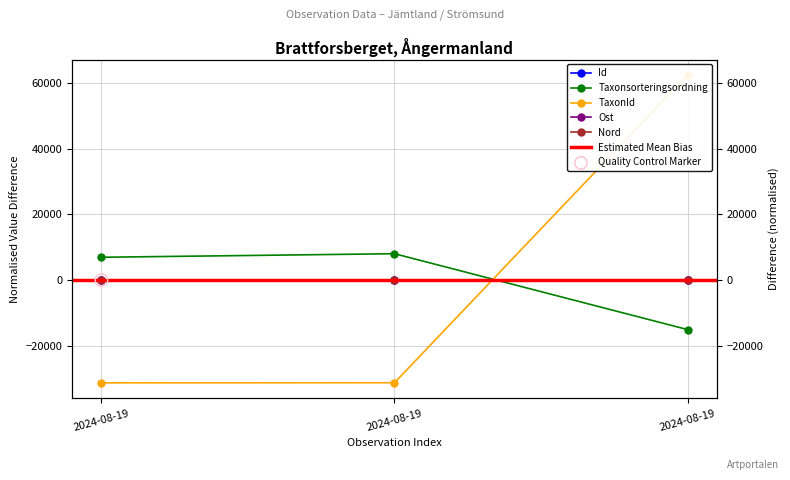

What are all the series names shown in the legend?

Id, Taxonsorteringsordning, TaxonId, Ost, Nord